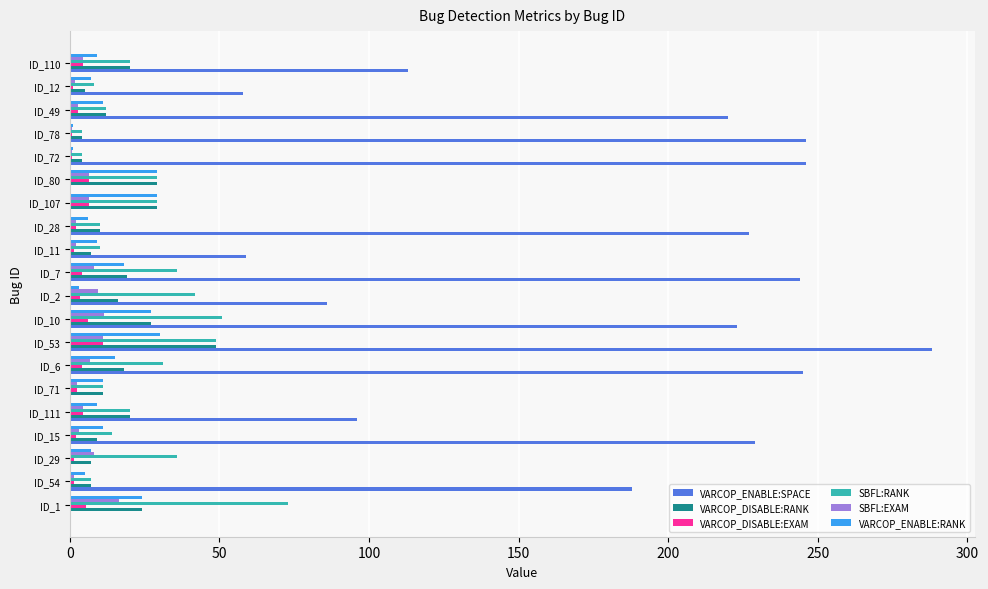

Which series changed the most between ID_2 and ID_78?

VARCOP_ENABLE:SPACE